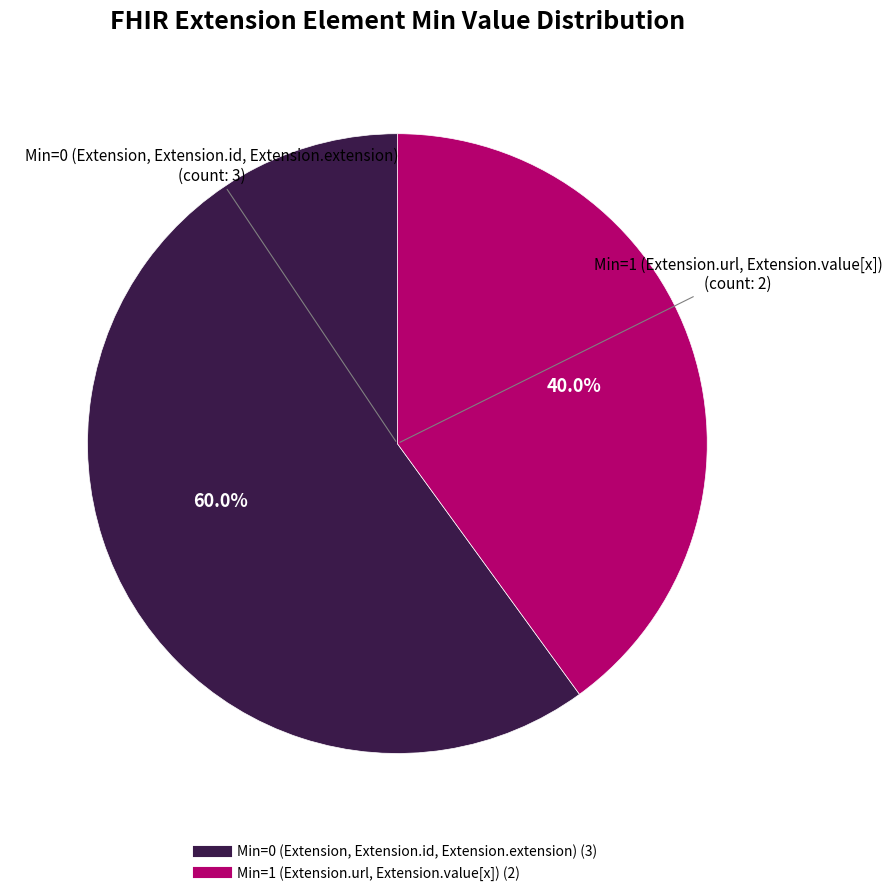

Is there any slice that represents more than half of the pie?

Yes